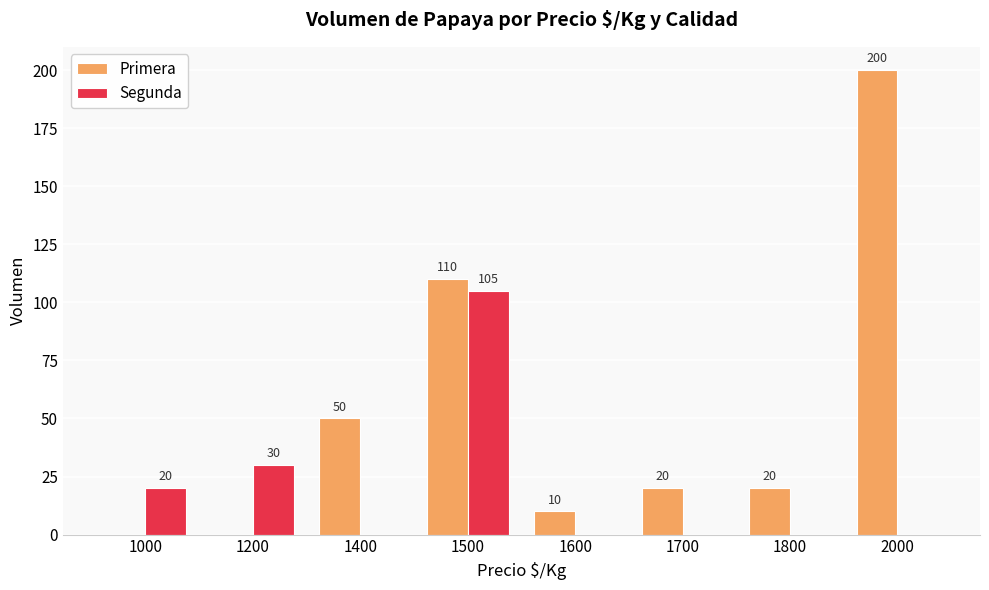

The value of Primera at 1200 is -131. True or false?

False